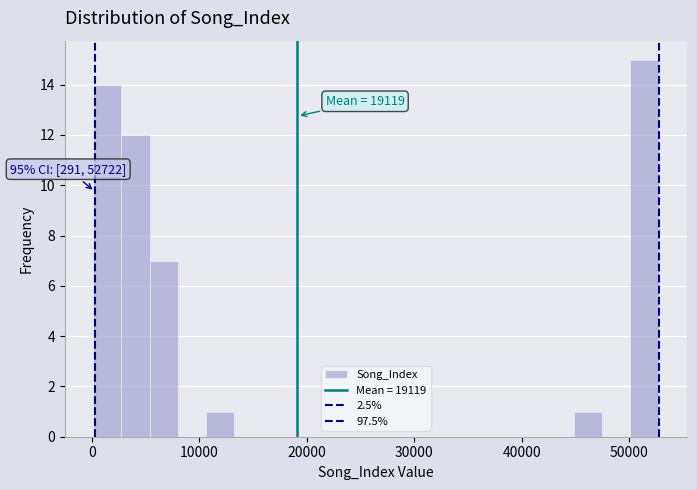

Around what value on the x-axis is the tallest bar? Give the approximate position of its centre, as read against the axis.

51000